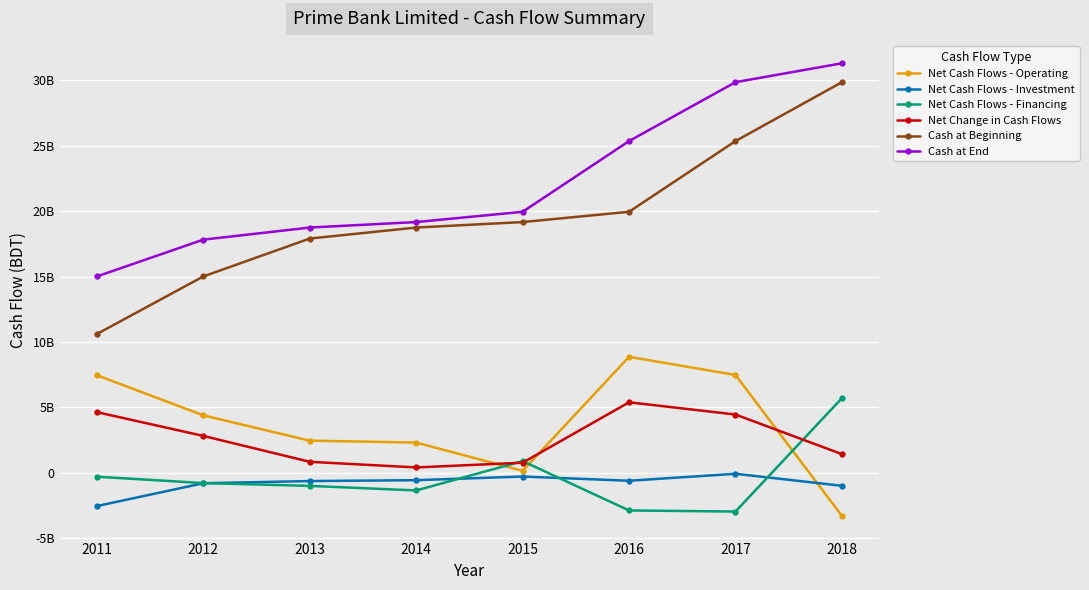

At which category does Net Change in Cash Flows reach its first local peak?

2016